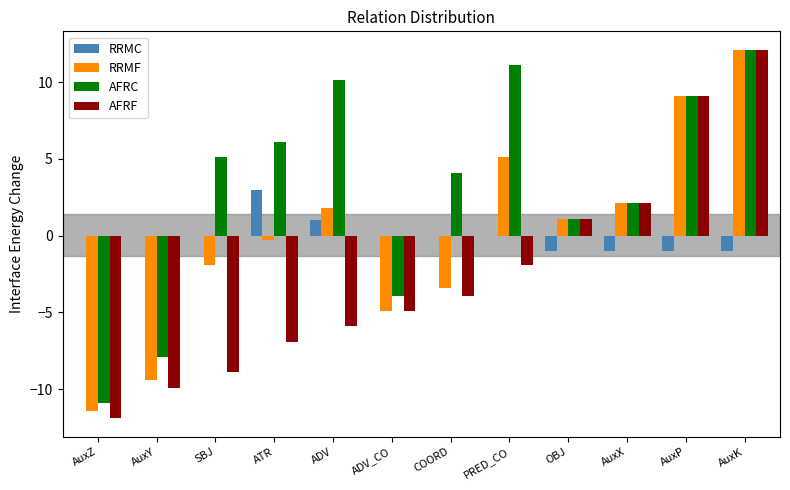

Is it true that AFRF equals -1.5 at ADV?

False